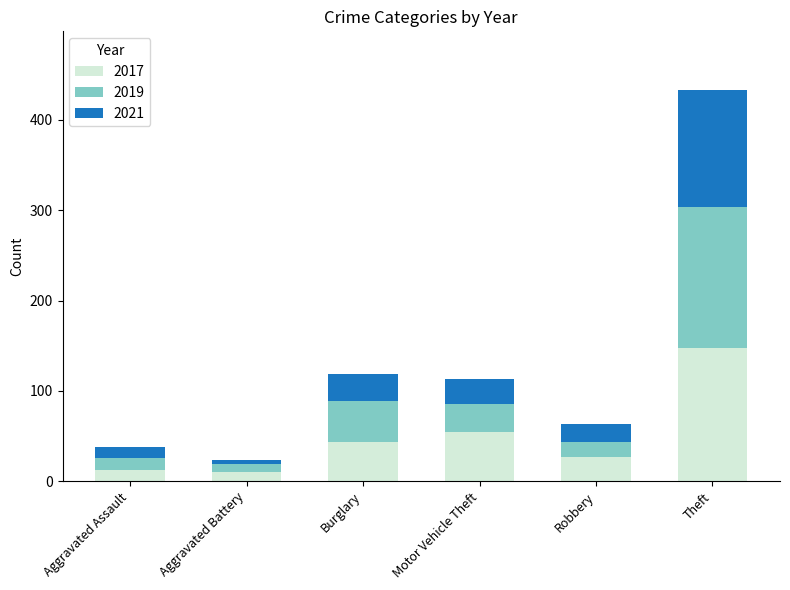

Is it true that 2017 equals 32 at Motor Vehicle Theft?

False